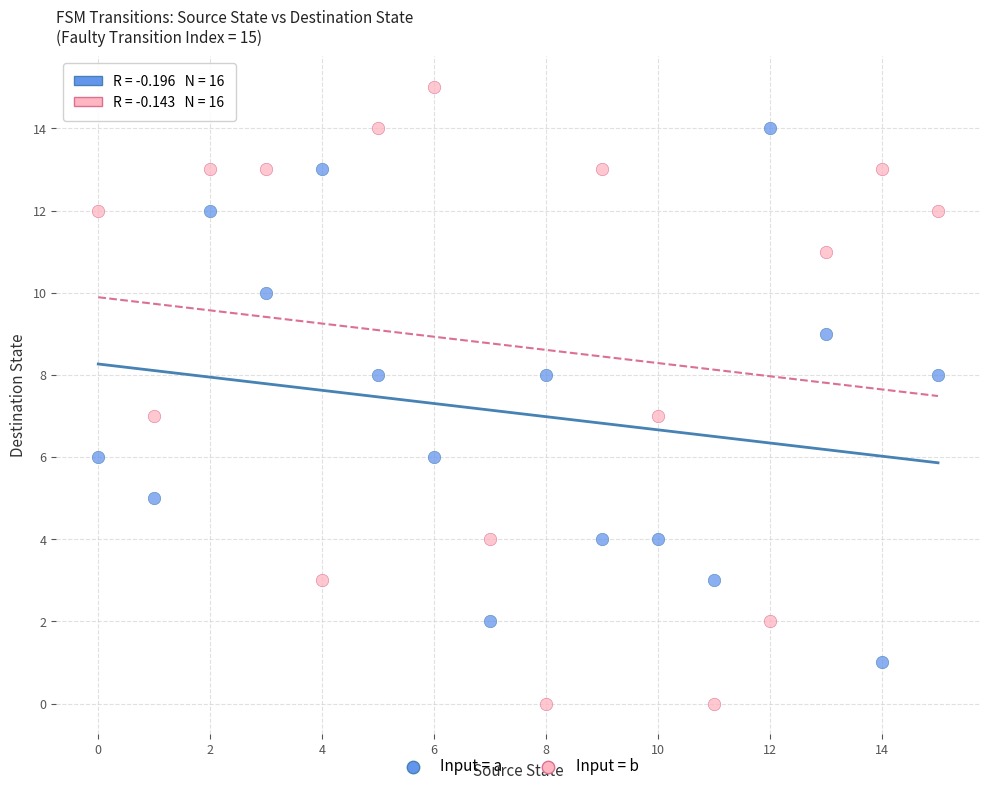

Which series has the widest spread of Y values?

Input = b